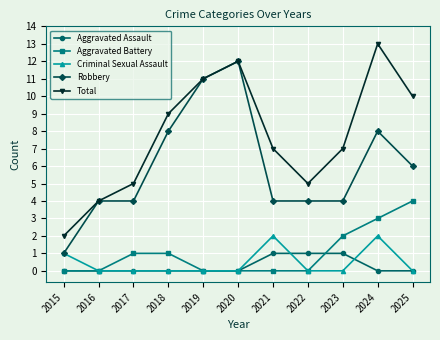

Rank the series by their maximum value, from highest to lowest.

Total, Robbery, Aggravated Battery, Criminal Sexual Assault, Aggravated Assault